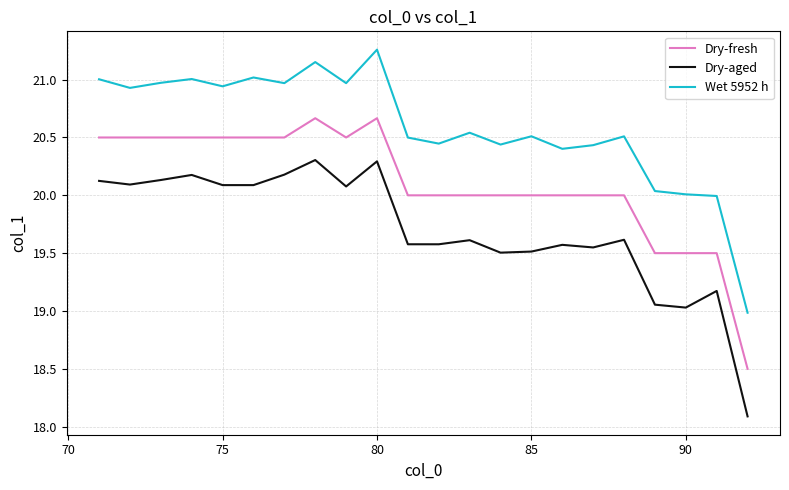

True or false: Dry-fresh and Wet 5952 h cross at least once.

False